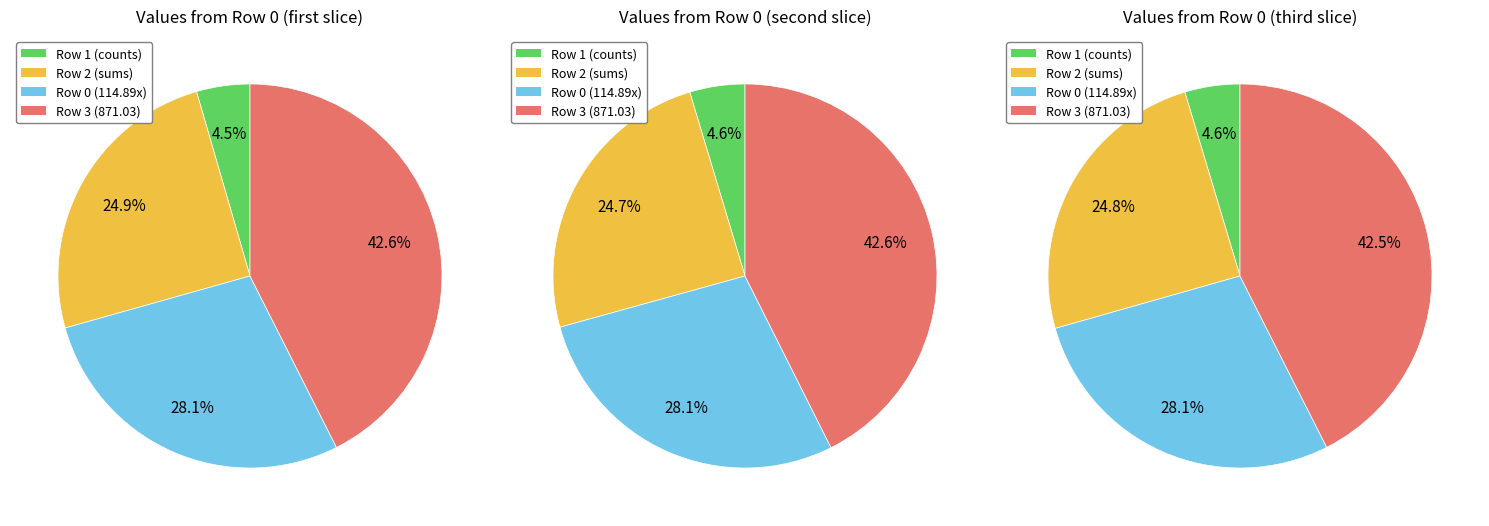

Which series has the largest range (max minus min)?

Row 2 (sums)